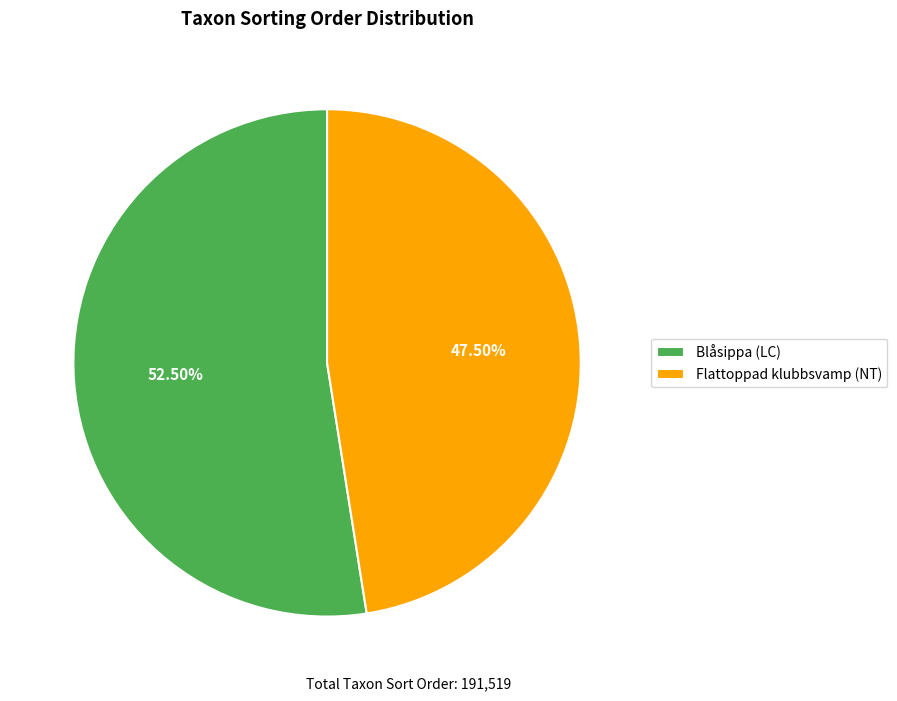

Which category has the smallest portion of the pie?

Flattoppad klubbsvamp (NT)